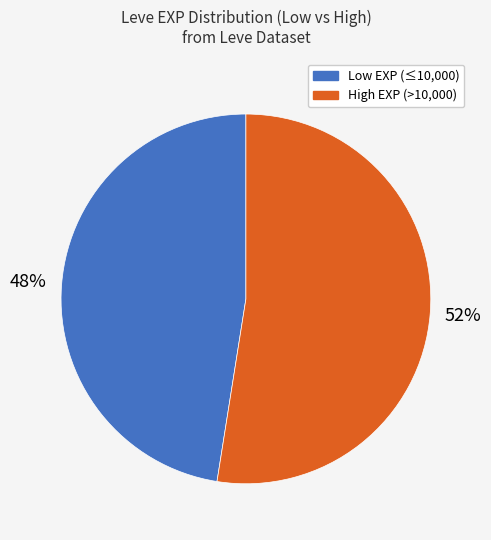

Is there a majority slice in this chart?

Yes